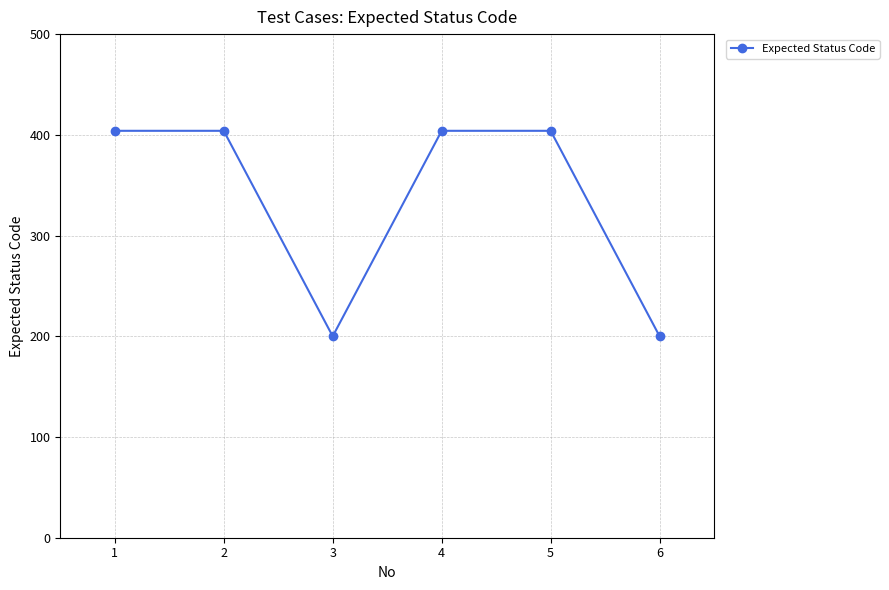

What is the maximum value shown in the chart?

404